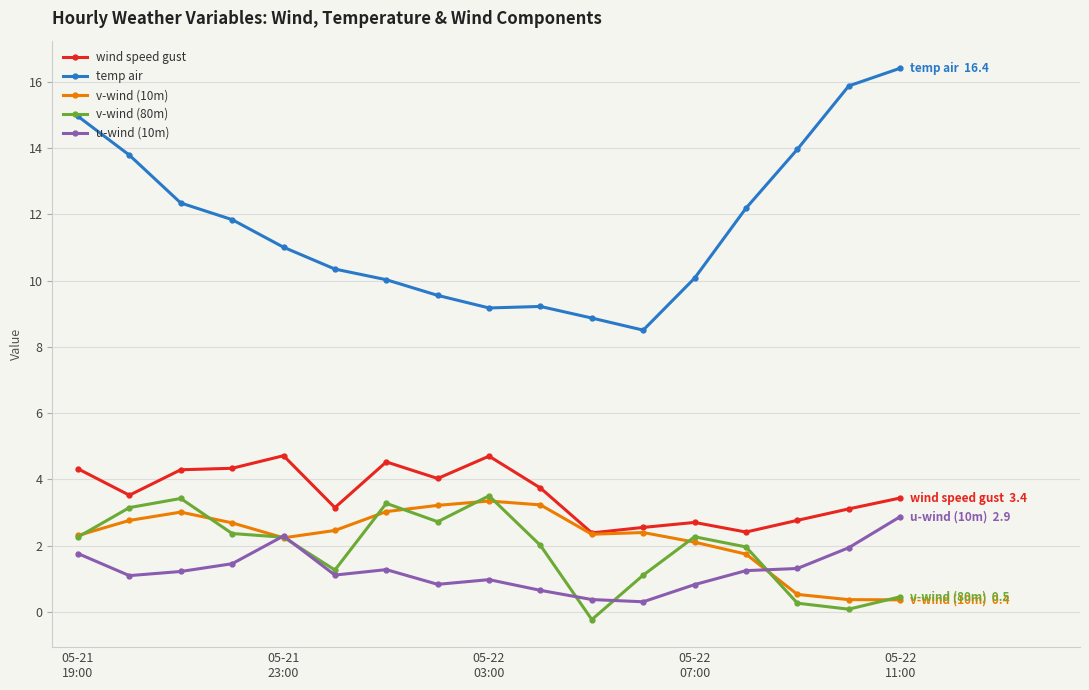

True or false: wind speed gust and temp air intersect in this chart.

False